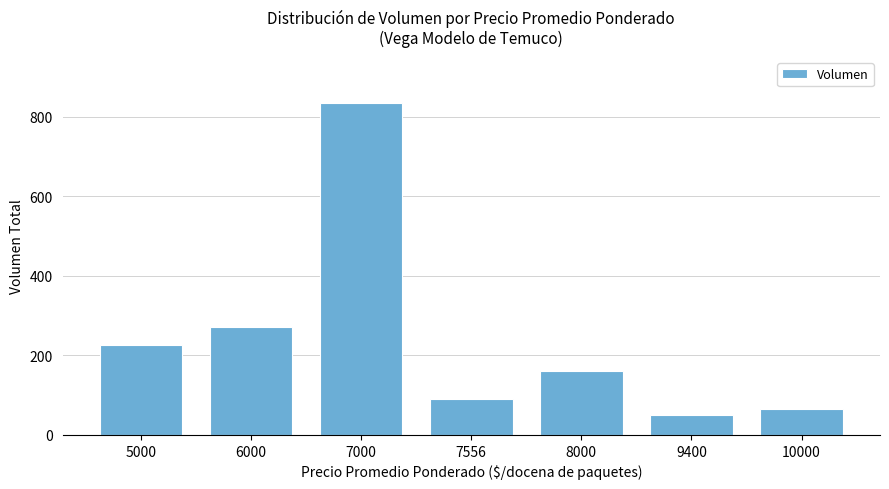

Reading right to left, list all the values displayed in this chart.

10000=65	9400=50	8000=160	7556=90	7000=835	6000=270	5000=225